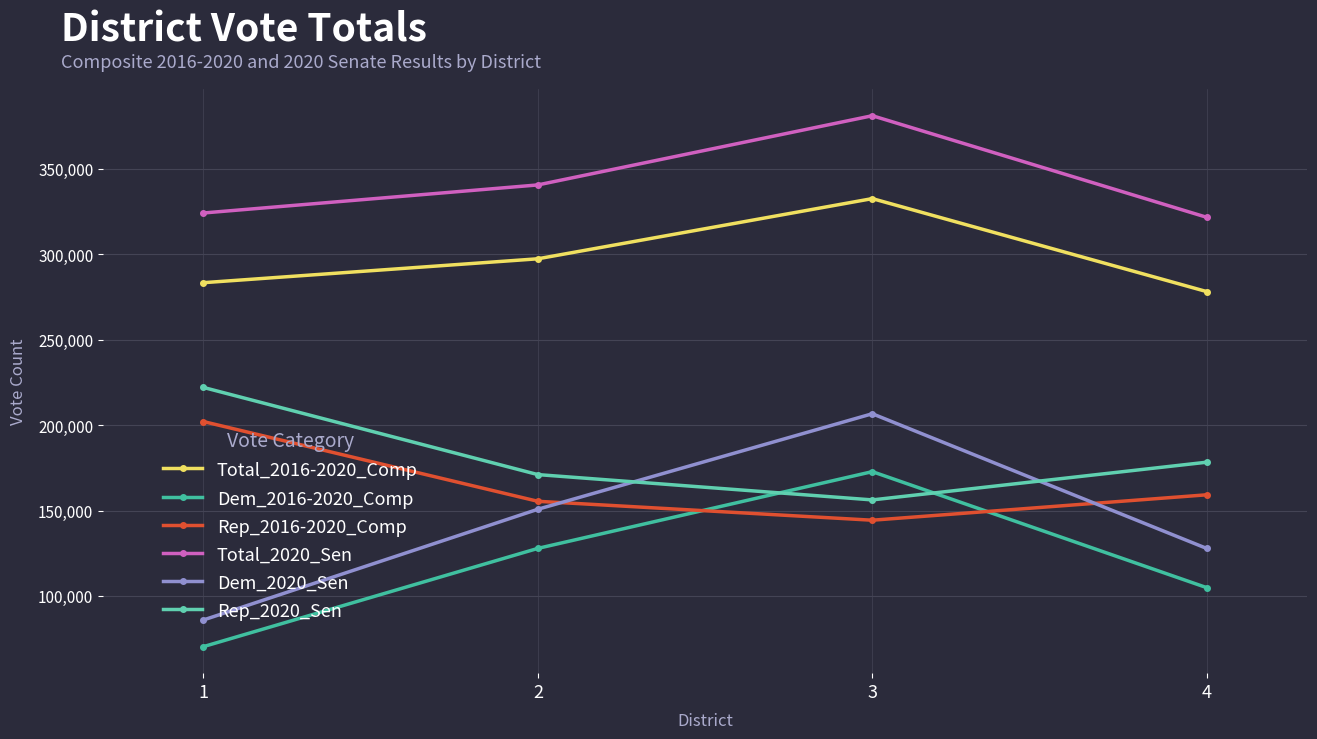

What is the difference between the highest and lowest values at 1?

253780